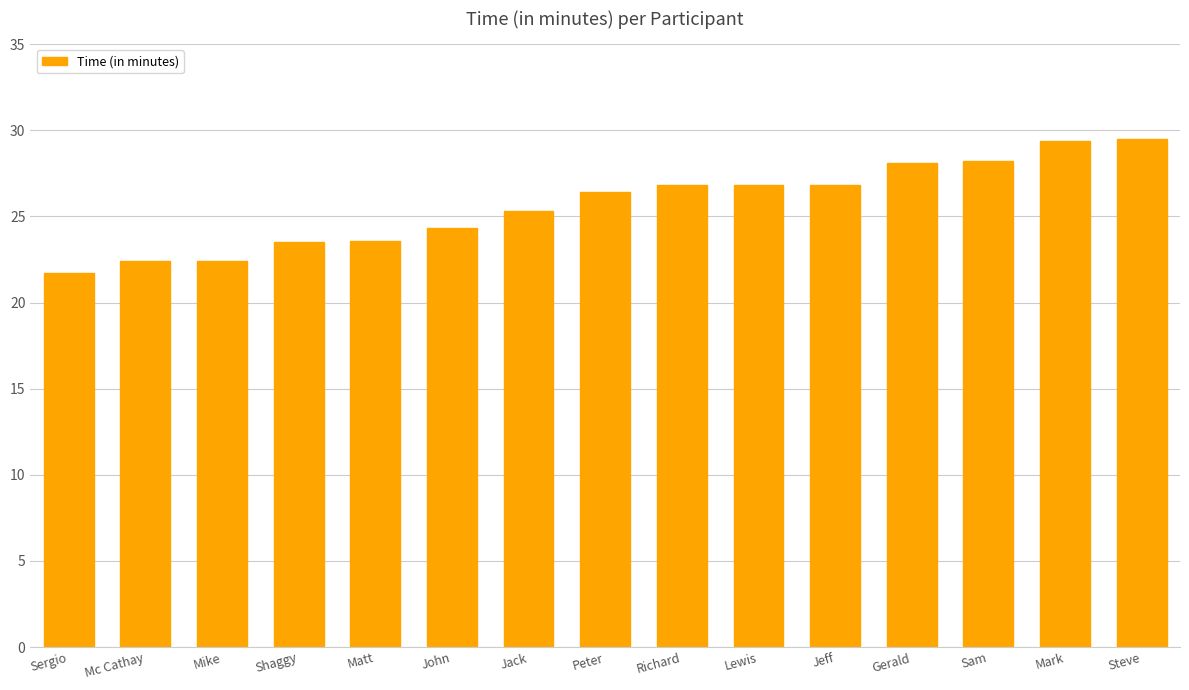

True or false: the data shows 26.4 at Peter.

True